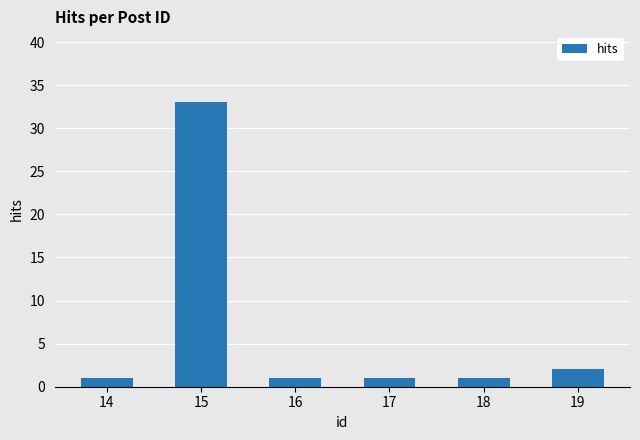

What is the minimum value shown in the chart?

1